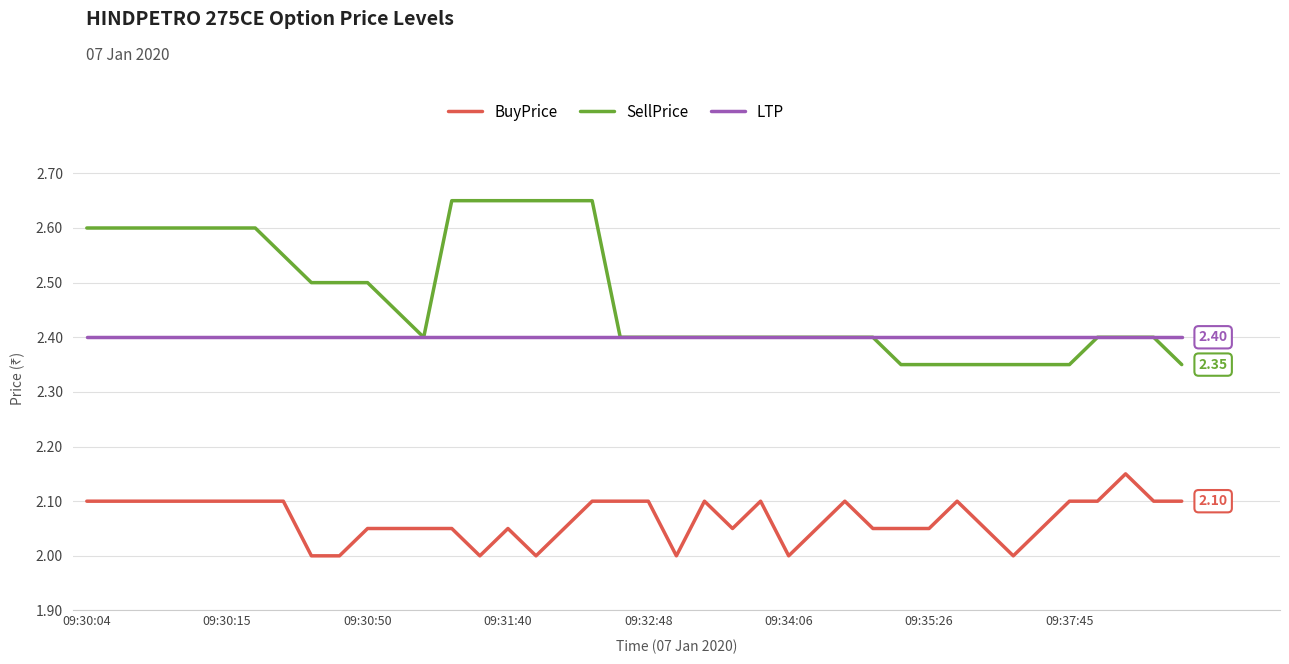

True or false: BuyPrice and LTP cross at least once.

False